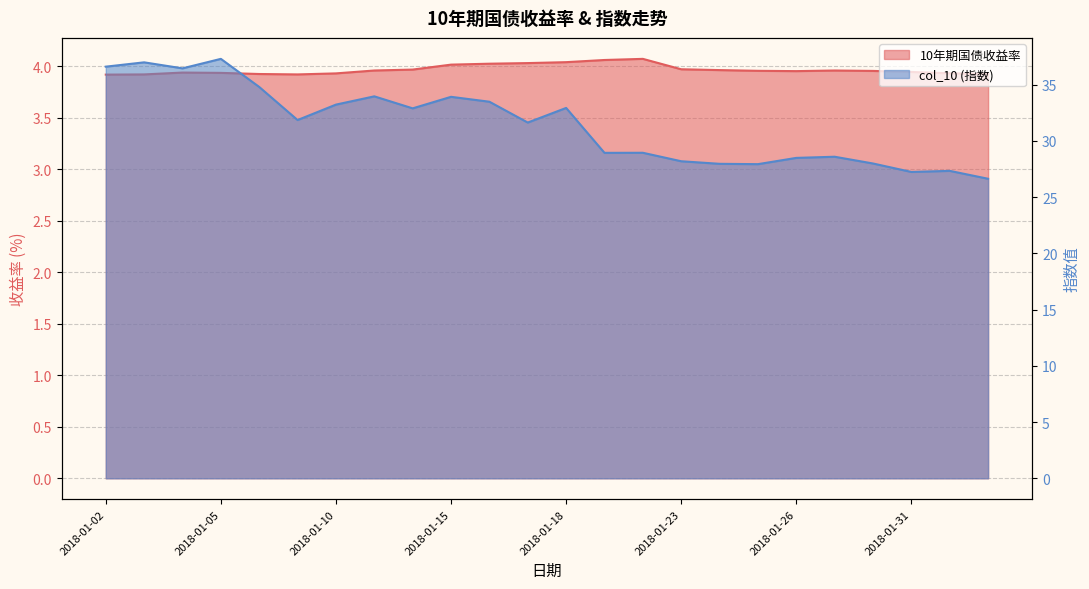

How many values in the col_10 series exceed 31?

13